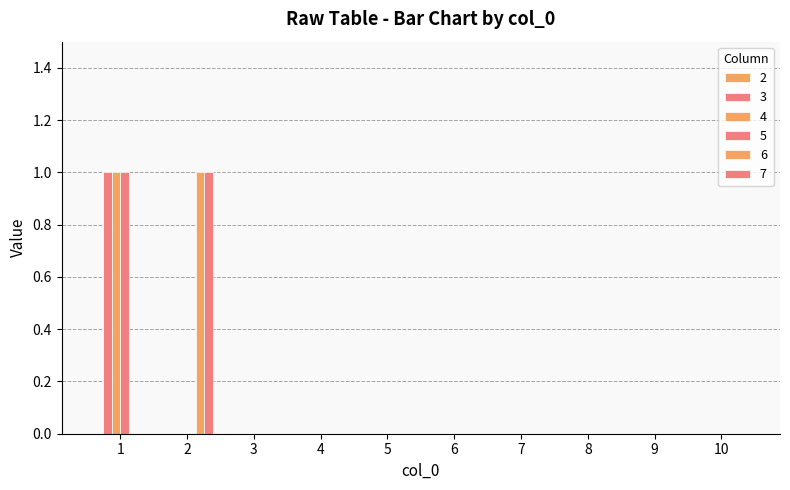

Are the bars grouped side by side (vs. stacked)?

Yes